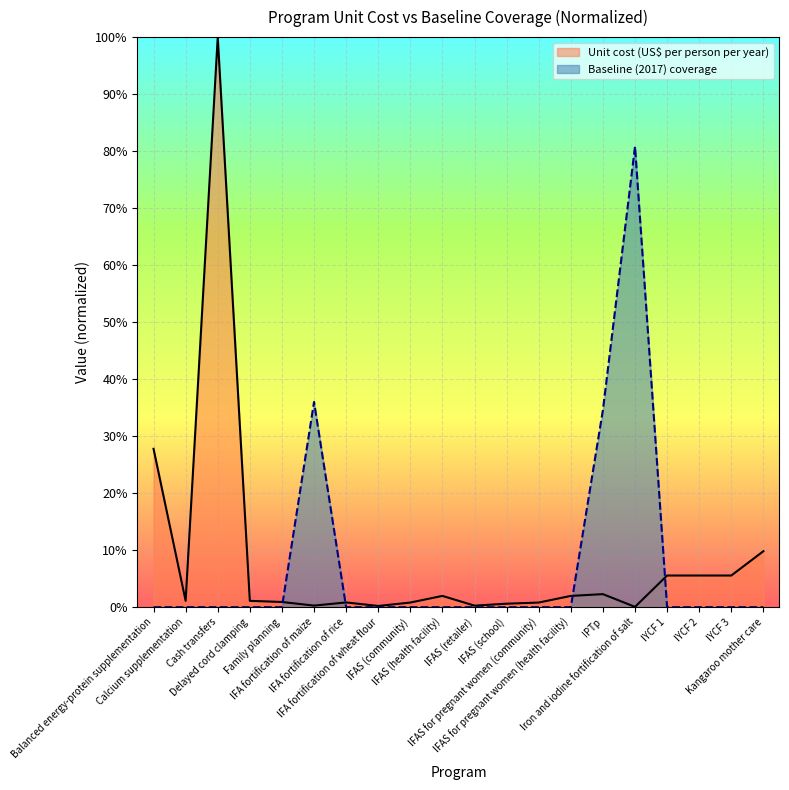

True or false: Unit cost (US$ per person per year) and Baseline (2017) coverage intersect in this chart.

True